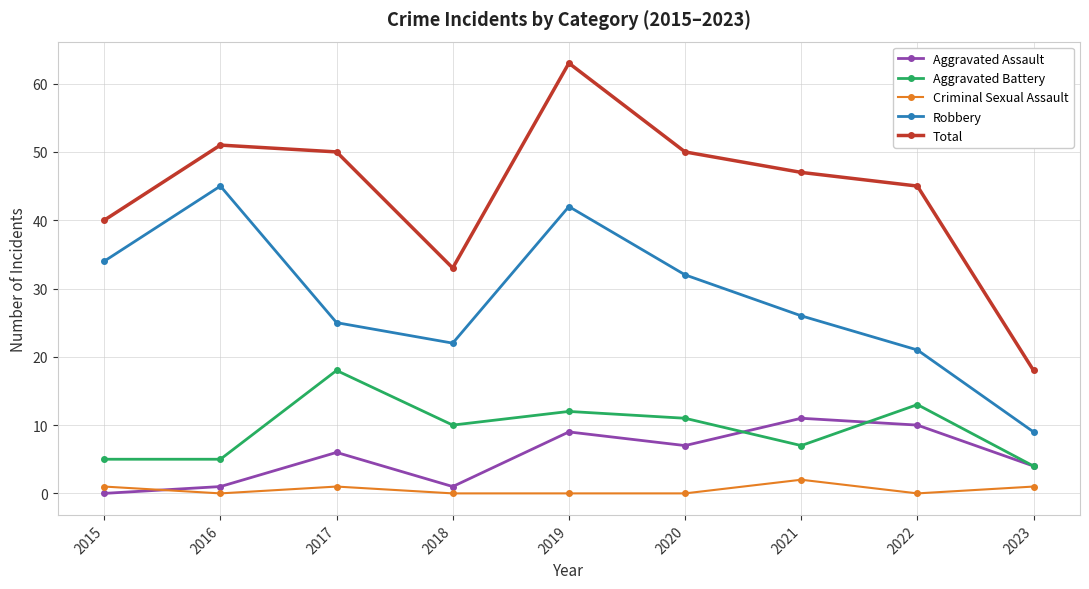

True or false: Robbery and Aggravated Assault cross at least once.

False